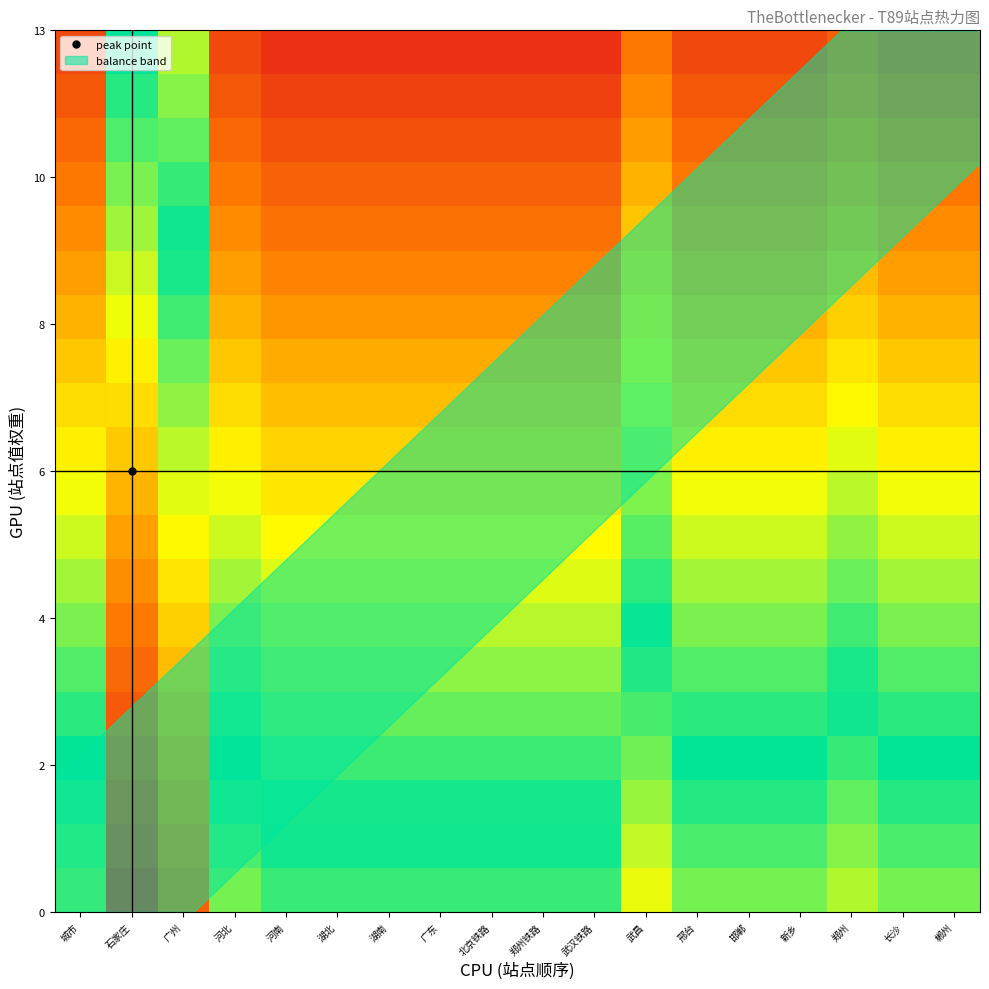

What is the greatest value displayed?

1.0